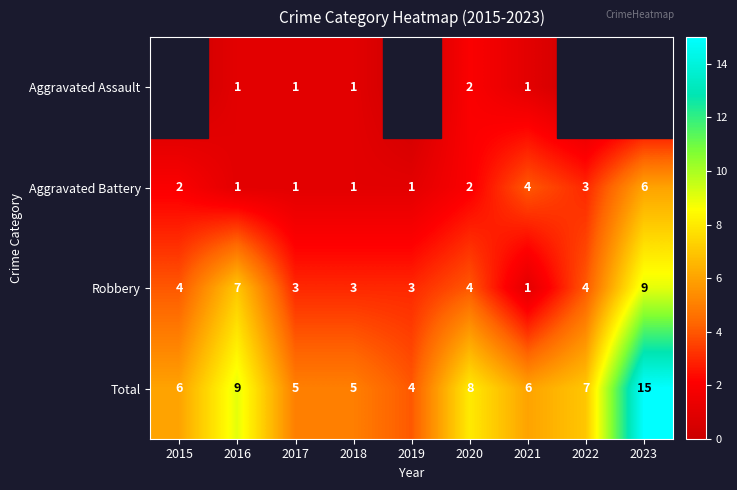

At which label does Robbery reach its peak?

2023